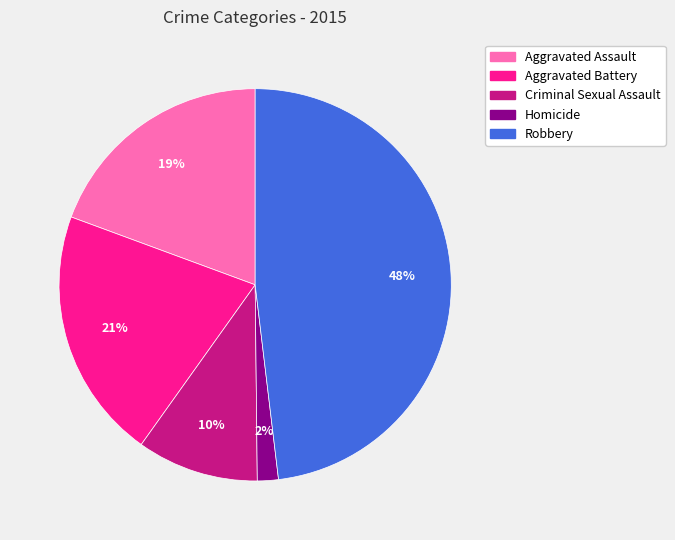

How many segments does this pie chart have?

5